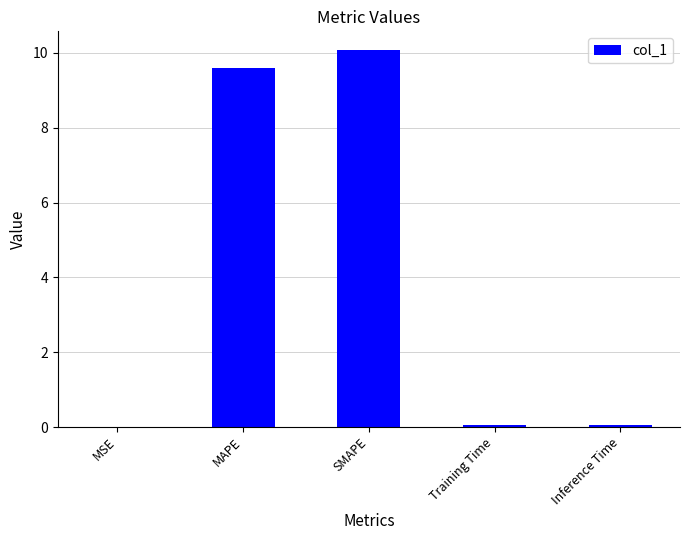

Which has a higher value, MSE or MAPE?

MAPE